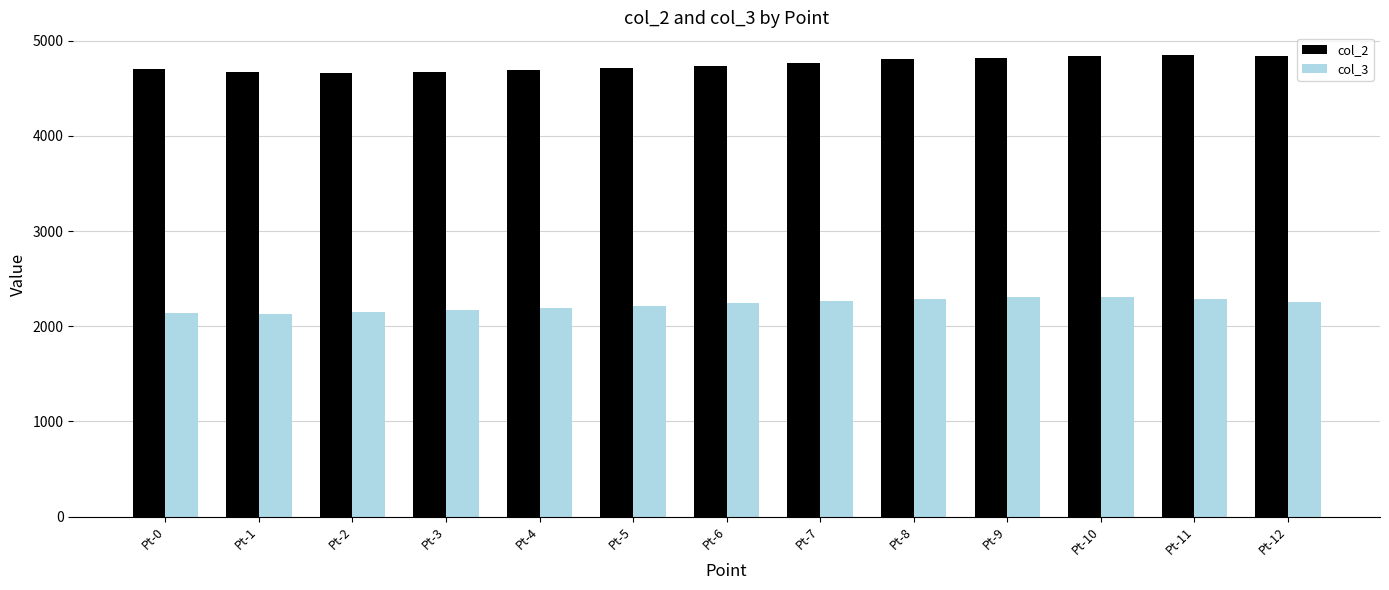

What is the total value across all series at Pt-8?

7093.9